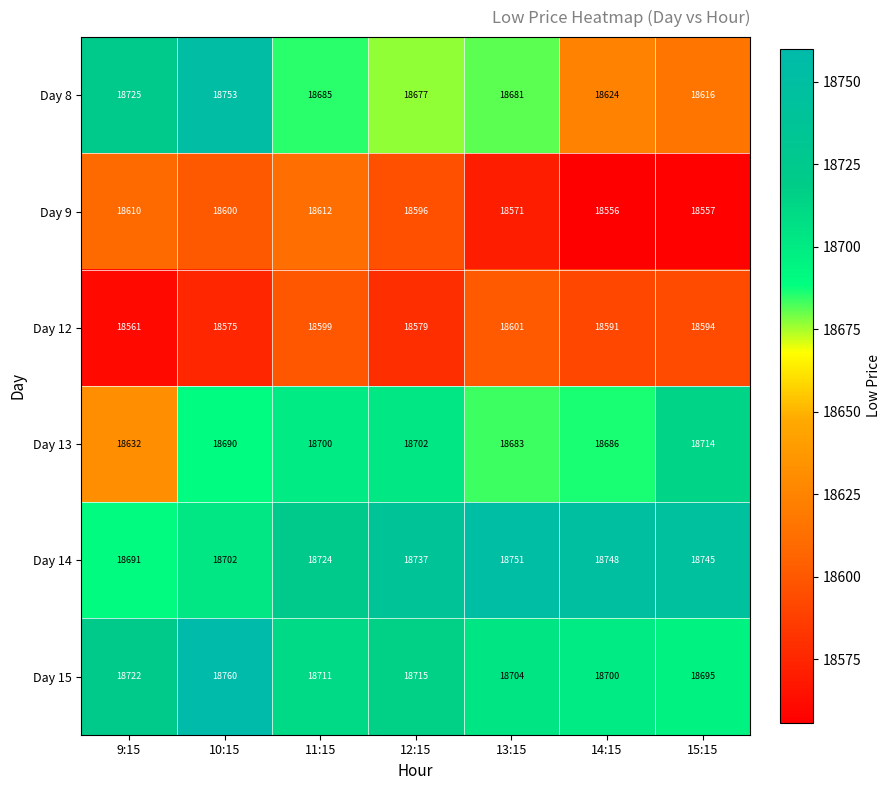

True or false: Day 9 has a value of 5430 at 11:15.

False